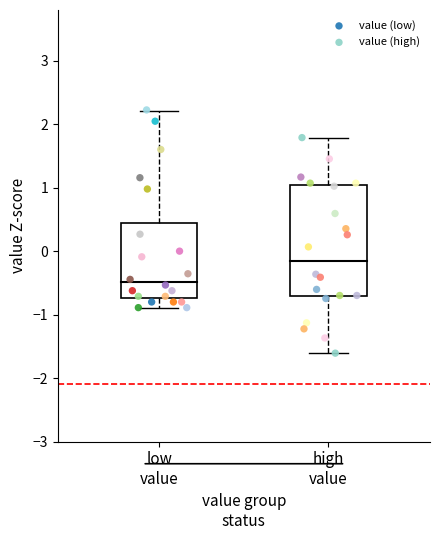

What are all the series names shown in the legend?

value (low), value (high)